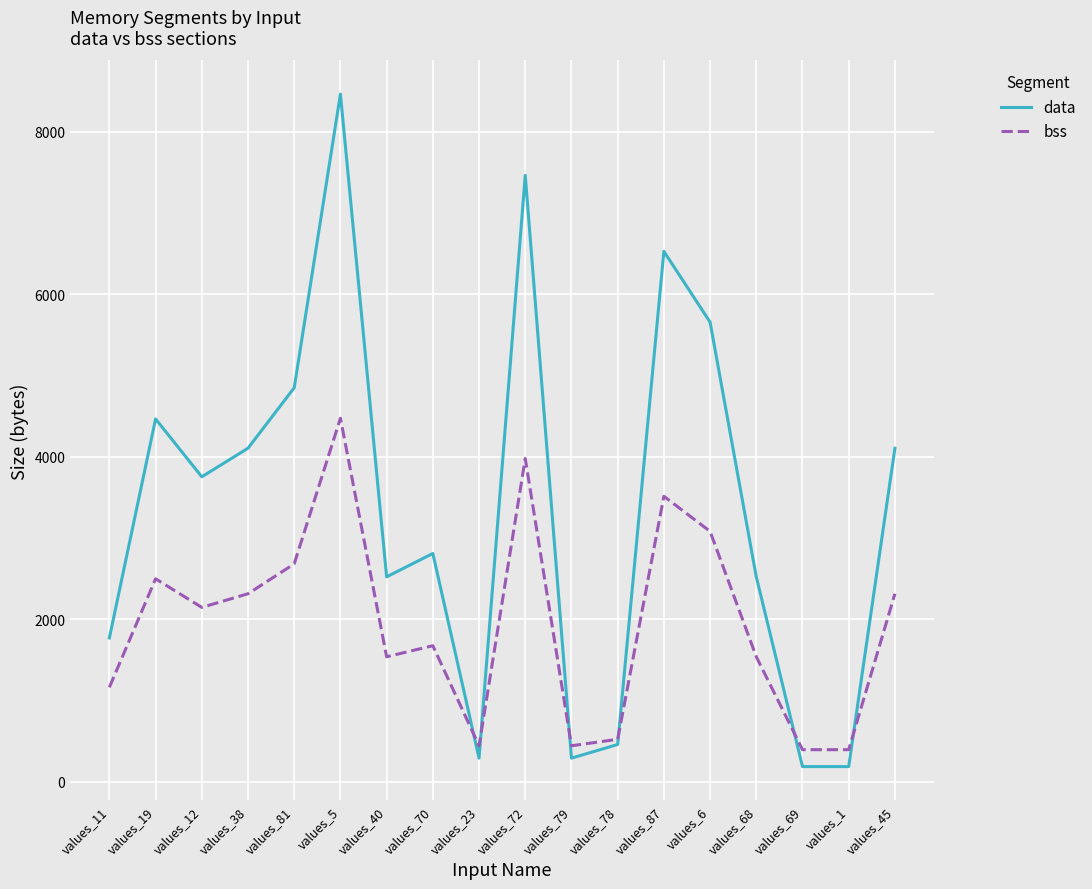

True or false: bss has a value of 7266 at values_5.

False